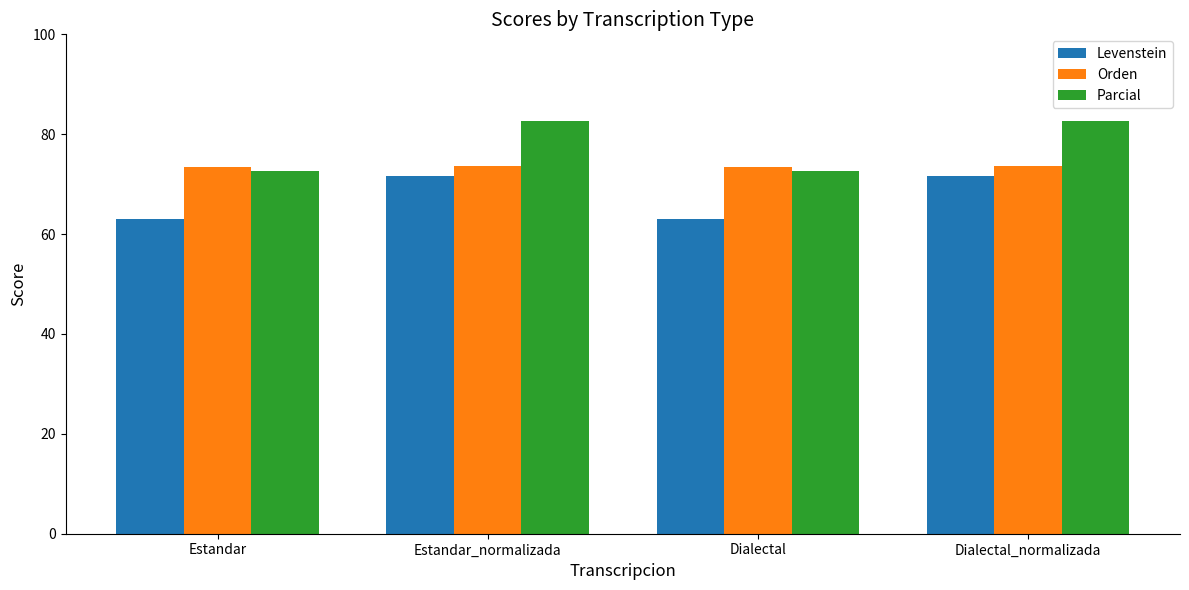

What is the value of the Levenstein bar at the 3rd from the left?

63.1